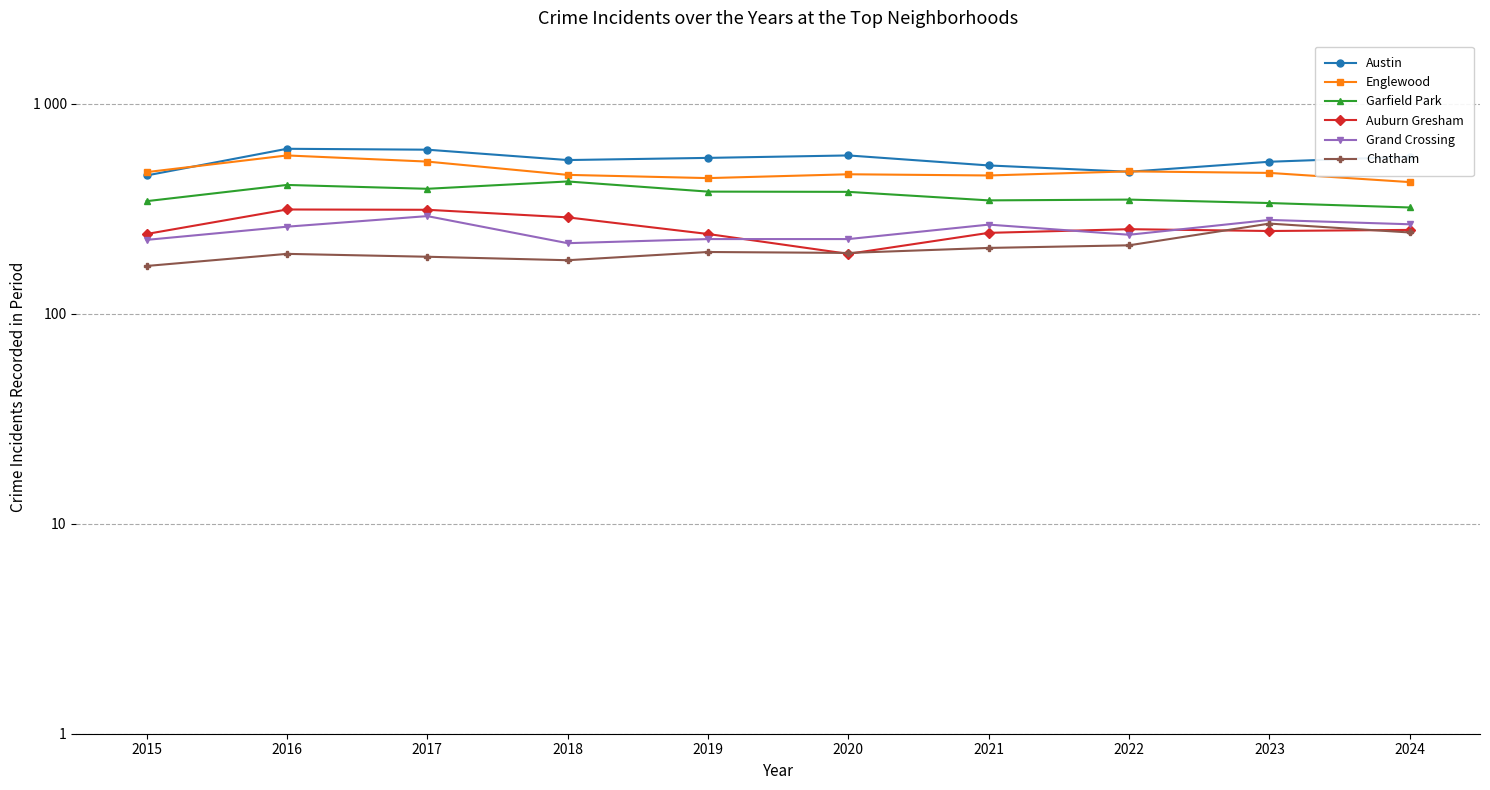

At 2015, list the series in order from smallest to largest.

Chatham, Grand Crossing, Auburn Gresham, Garfield Park, Austin, Englewood